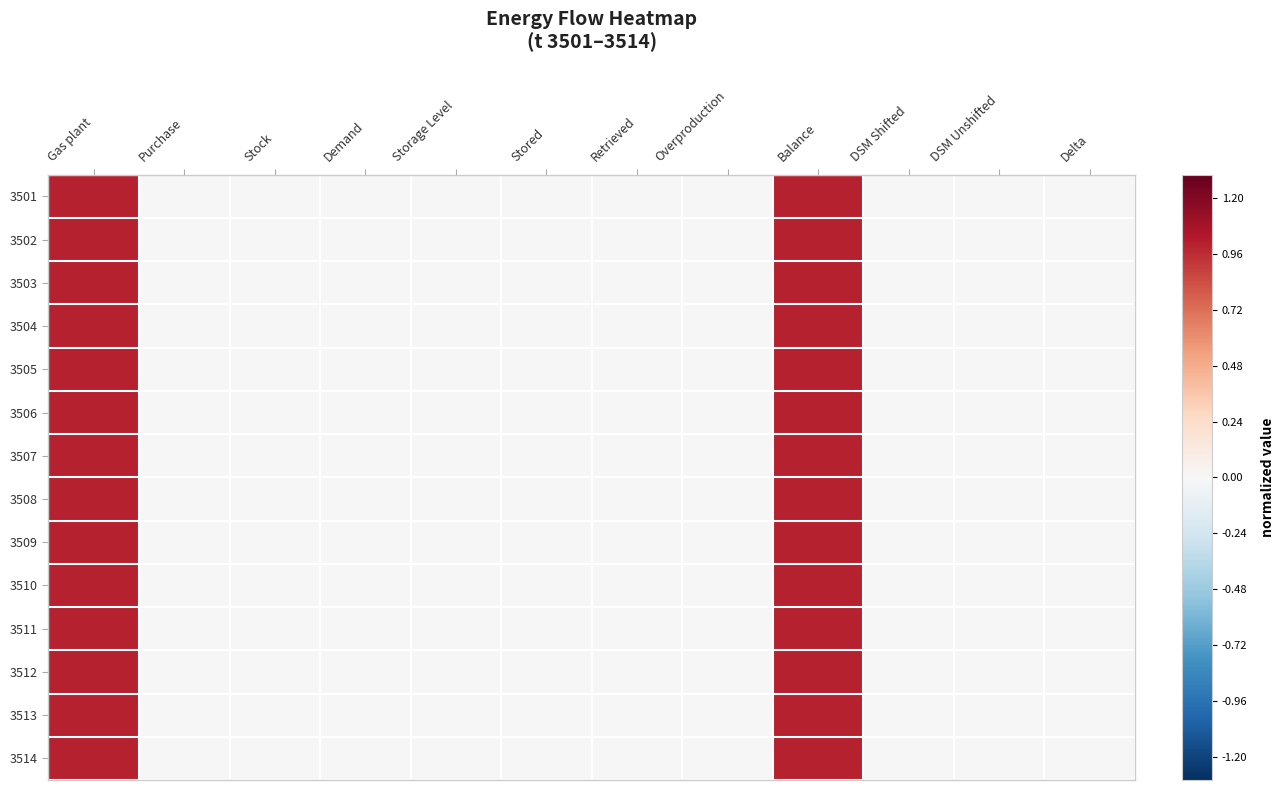

What is the maximum value shown in the chart?

1.0